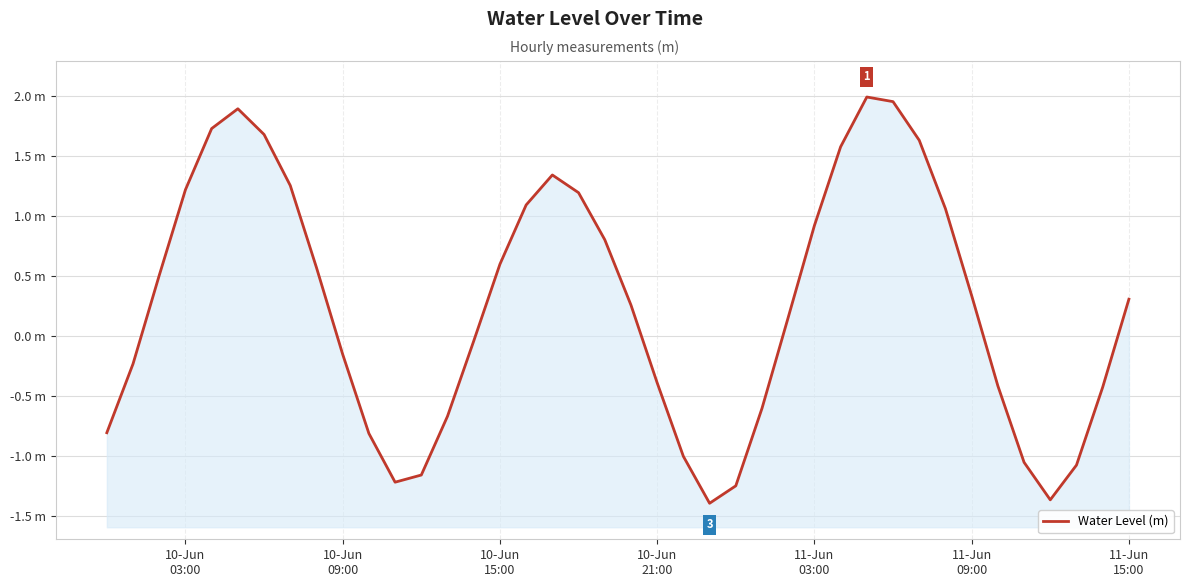

What is the difference between the maximum and second lowest values?

3.4